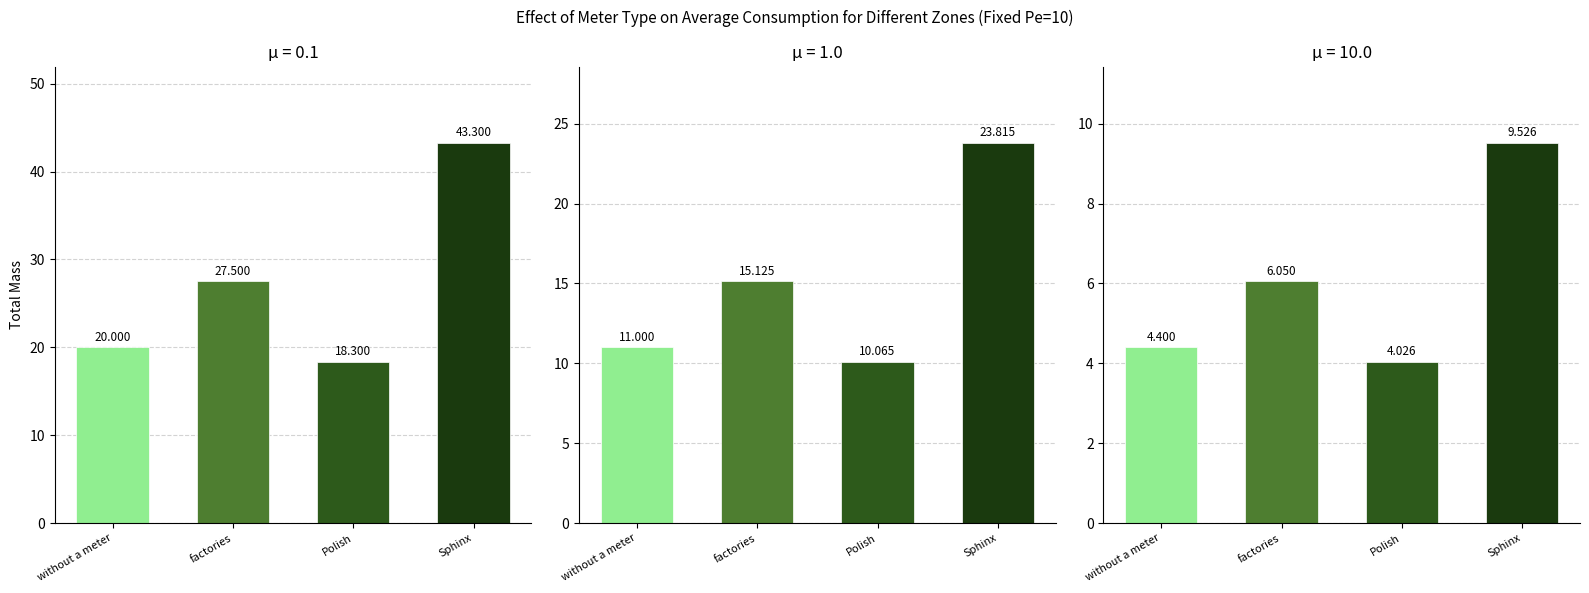

Which series changed the most between 2 and 9?

Sphinx